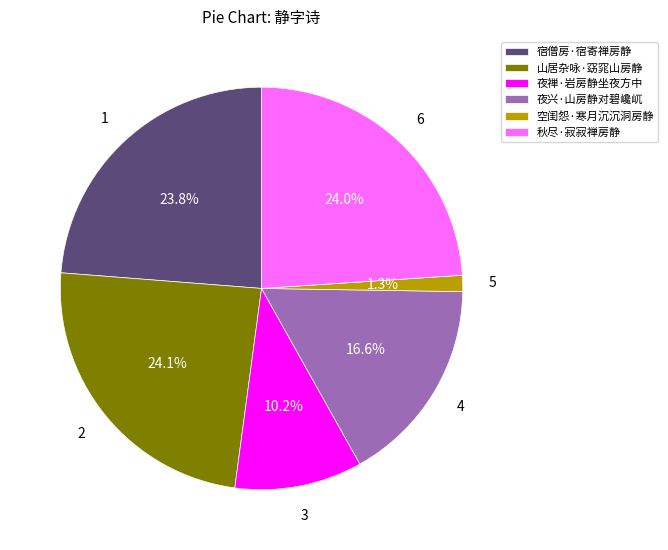

To the nearest percent, what percentage of the pie is 夜兴·山房静对碧巉屼?

17%